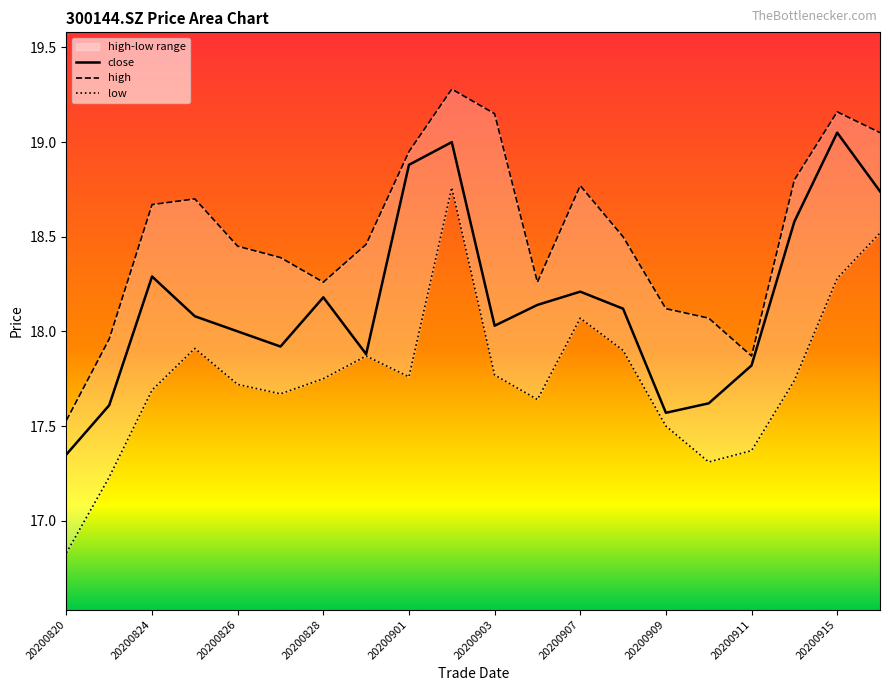

What is the value of the low point at the 16th from the left?

17.3